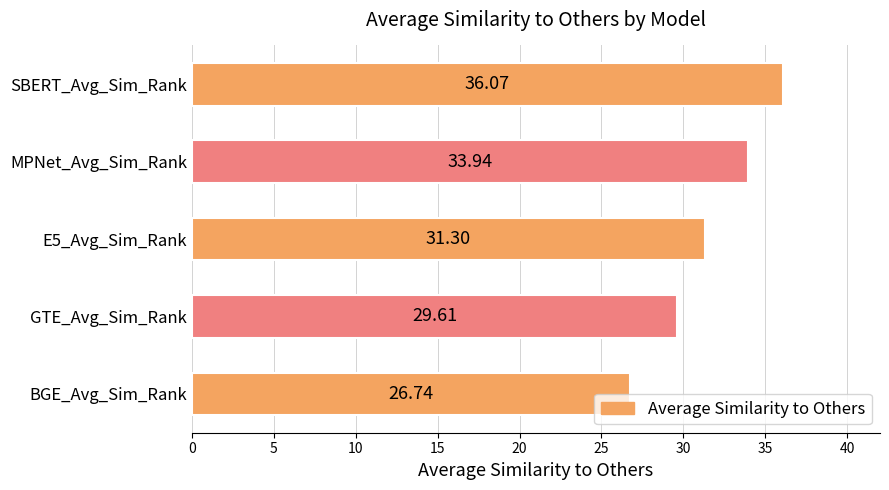

What is the change in value from BGE_Avg_Sim_Rank to GTE_Avg_Sim_Rank?

+2.9